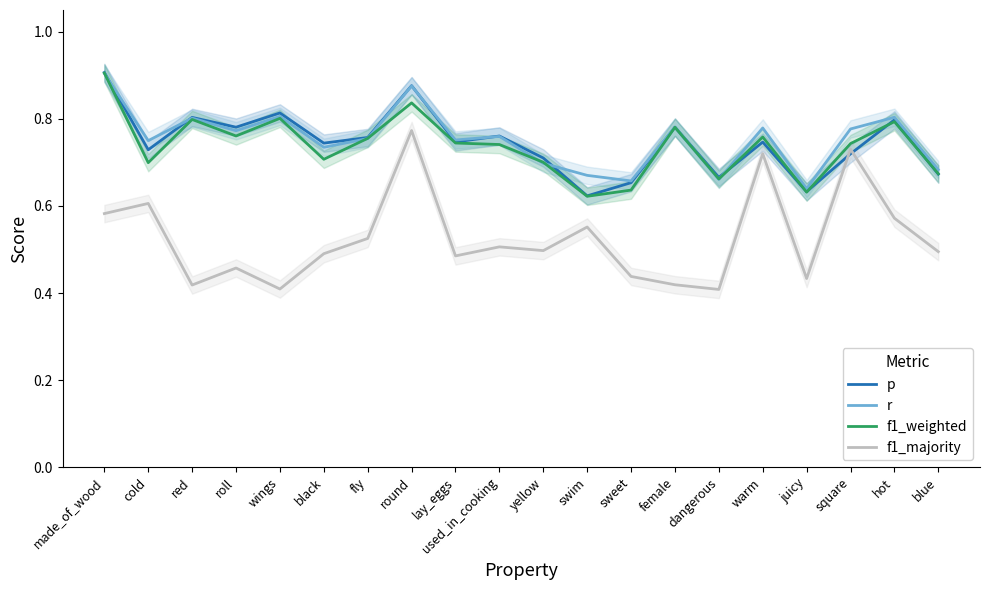

Does the chart have visible grid lines?

No